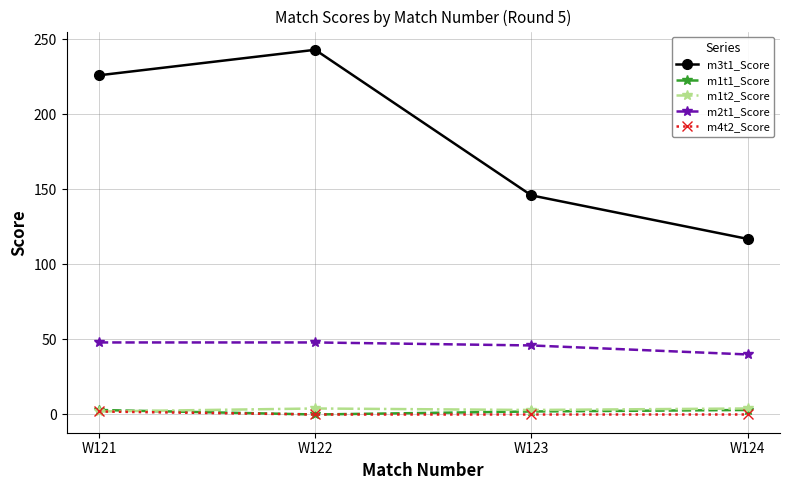

List the labels in order of m3t1_Score value, smallest first.

W124, W123, W121, W122